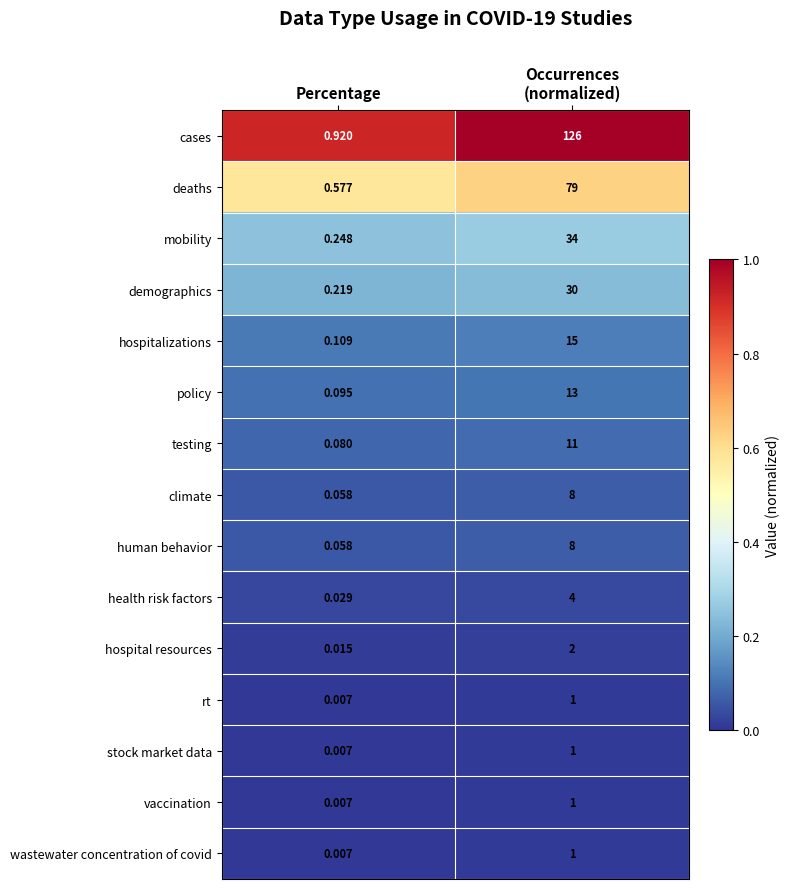

What is the difference between the highest and lowest values at Occurrences
(normalized)?

125.0